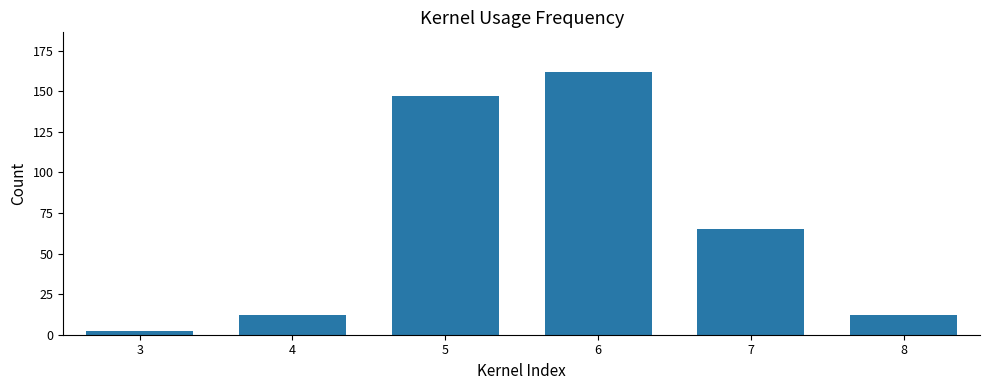

Reading left to right, transcribe all the data shown in this chart.

2	12	147	162	65	12